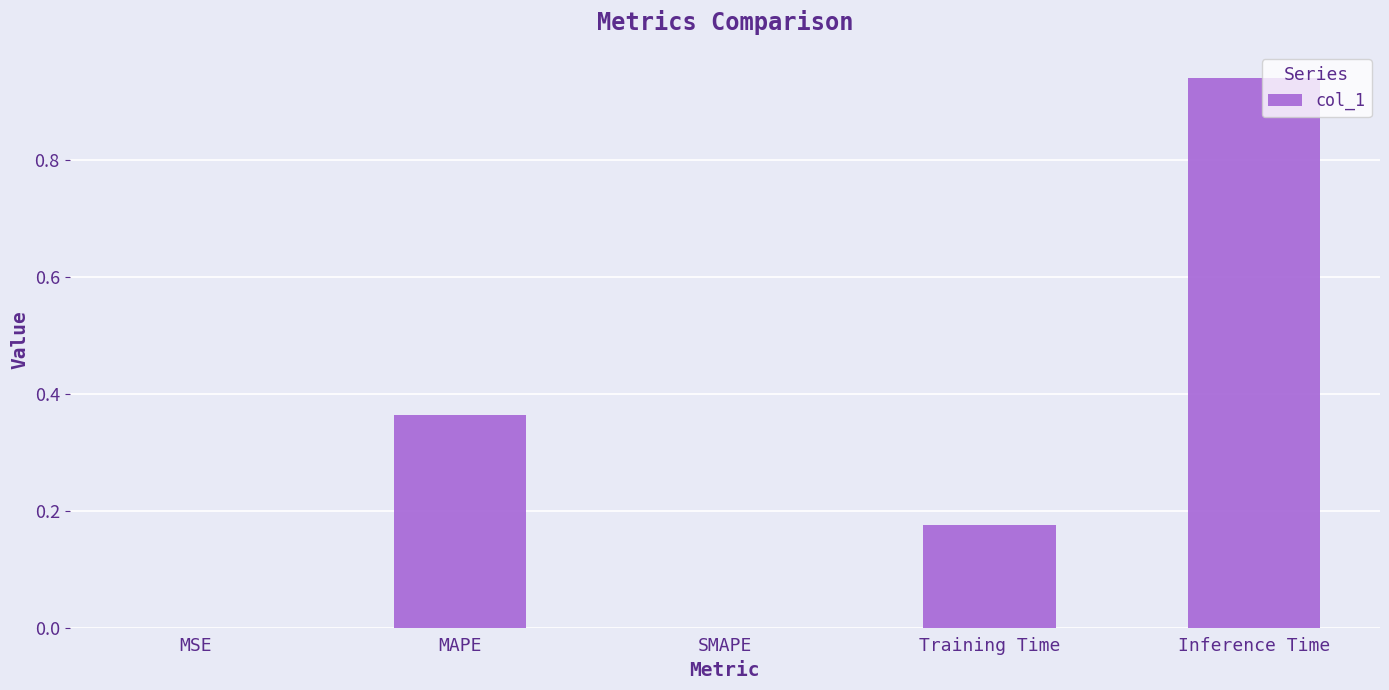

The chart shows a value of 0.0 at MSE. True or false?

True